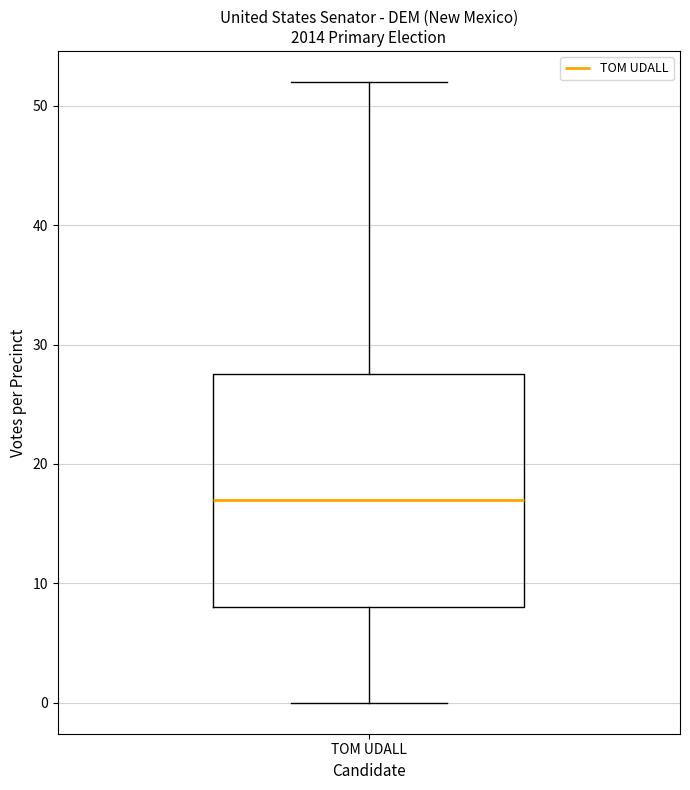

Transcribe this box plot: give where the median line is, the range the box spans, and where the two whiskers end, as read against the y-axis. The values are not printed on the chart, so give them approximately, as read against the axis.

median 17, box 8 to 28, whiskers 0 to 52